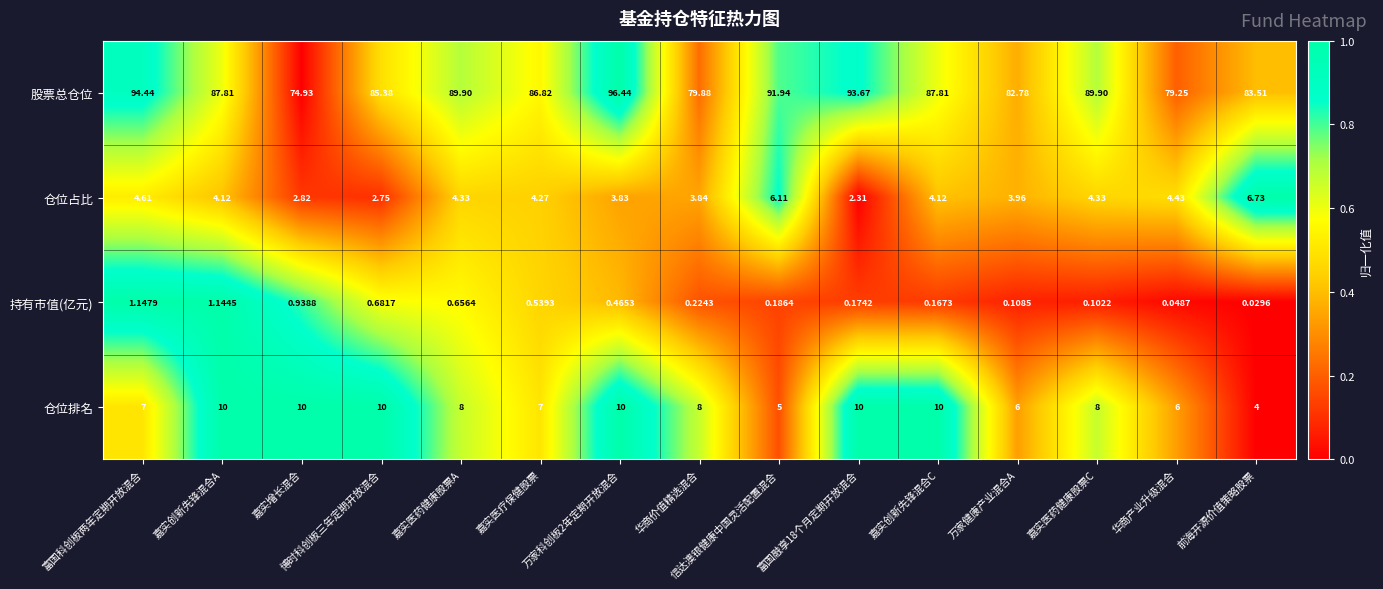

Which series has the largest range (max minus min)?

股票总仓位